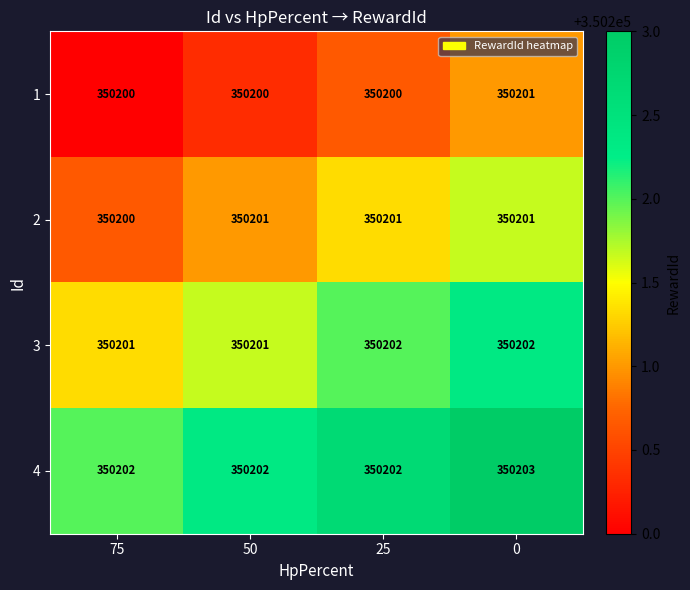

Which series has the largest total across all categories?

4